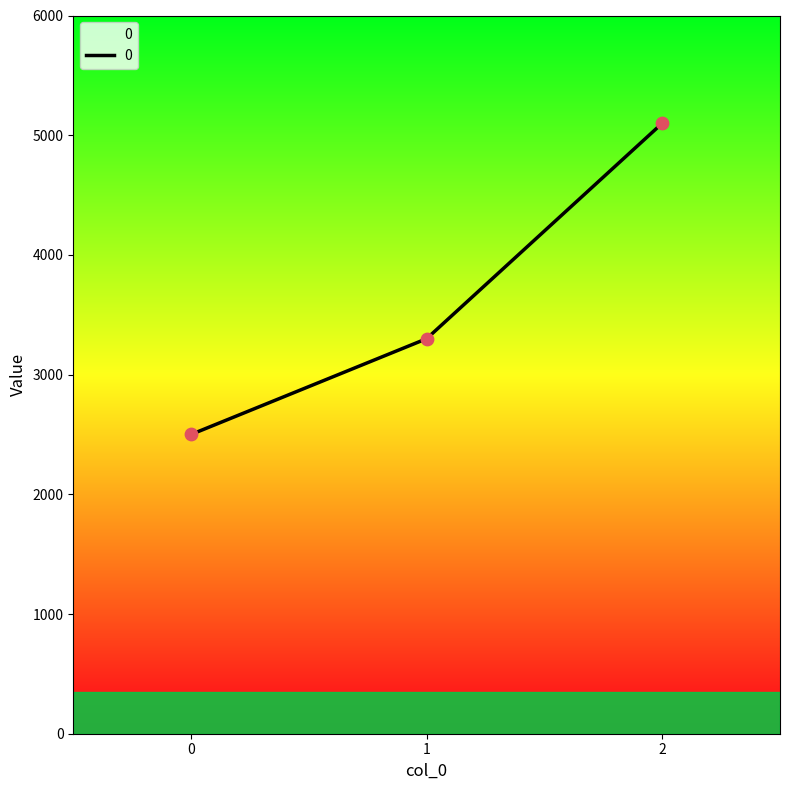

Approximately how many times larger is the value at 0 compared to 2?

0.5